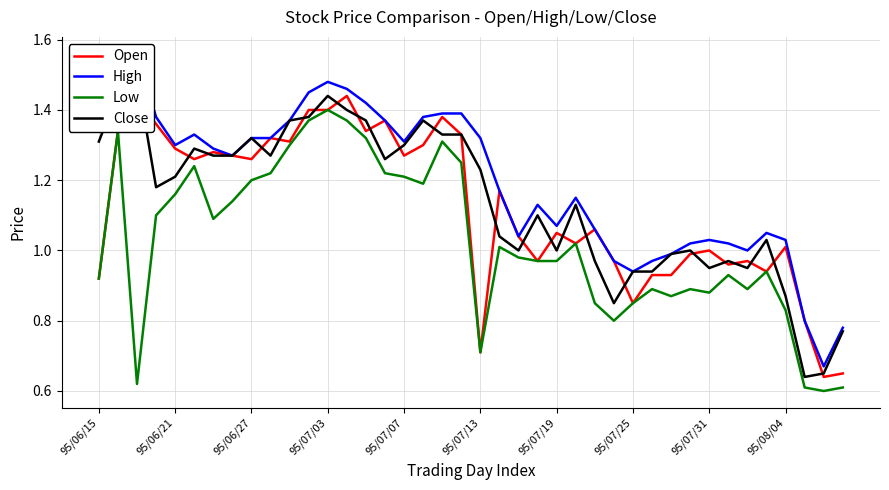

The Low series shows 1.2 at 95/06/27. True or false?

True